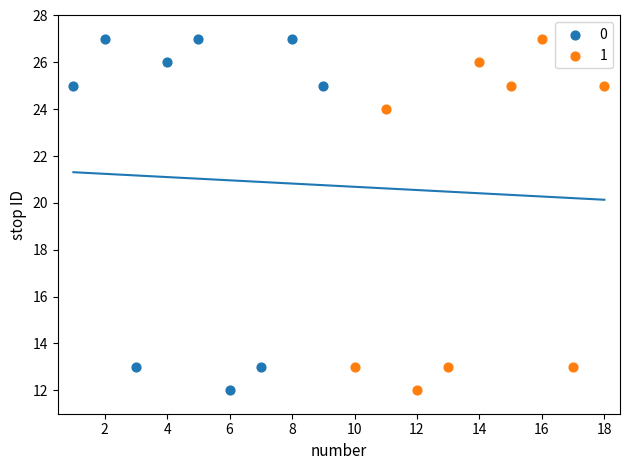

What are all the series names shown in the legend?

0, 1